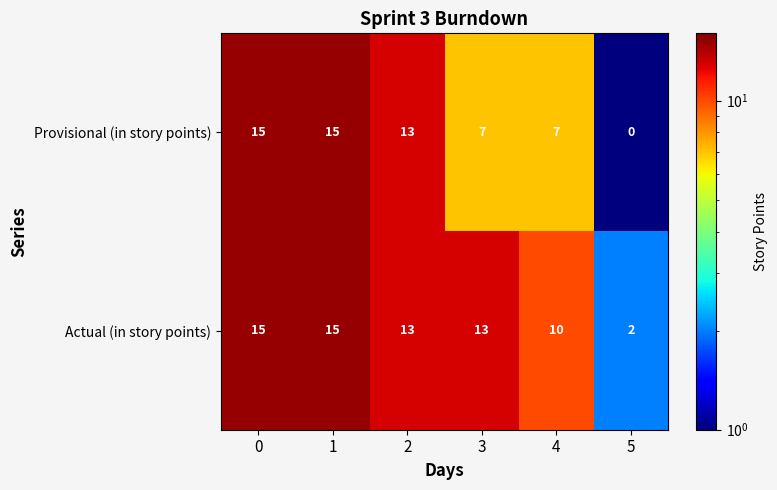

Reading left to right, extract all data points from this chart.

Provisional (in story points): 0=15	1=15	2=13	3=7	4=7	5=0
Actual (in story points): 0=15	1=15	2=13	3=13	4=10	5=2